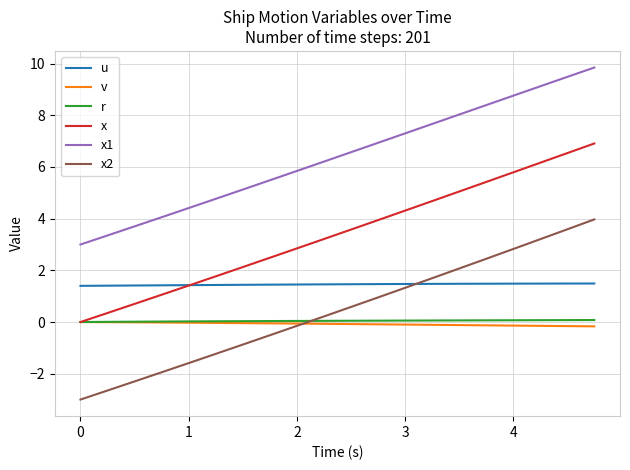

Does the chart have visible grid lines?

Yes